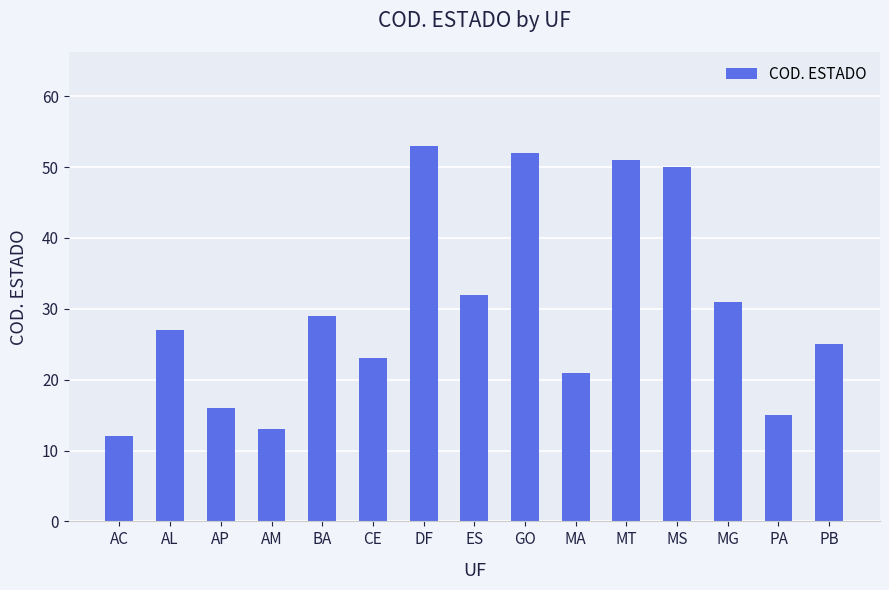

The chart shows a value of 13 at ES. True or false?

False